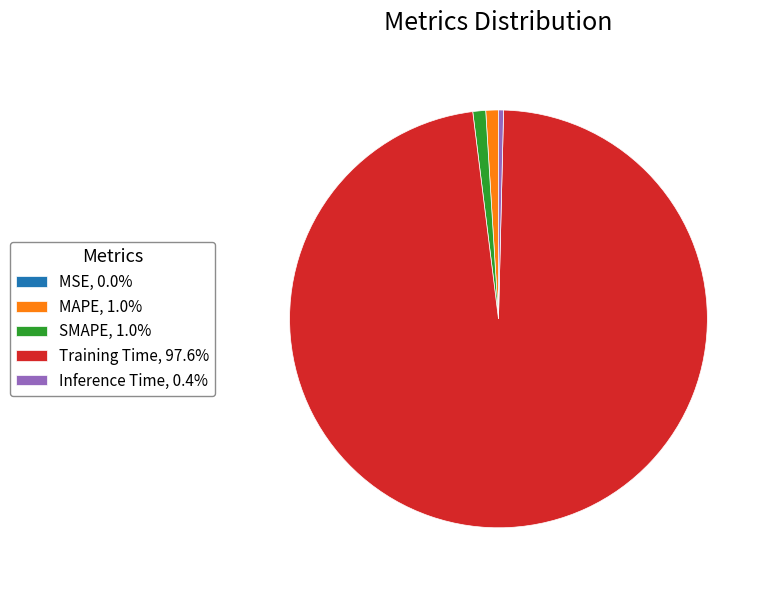

Is there a majority slice in this chart?

Yes